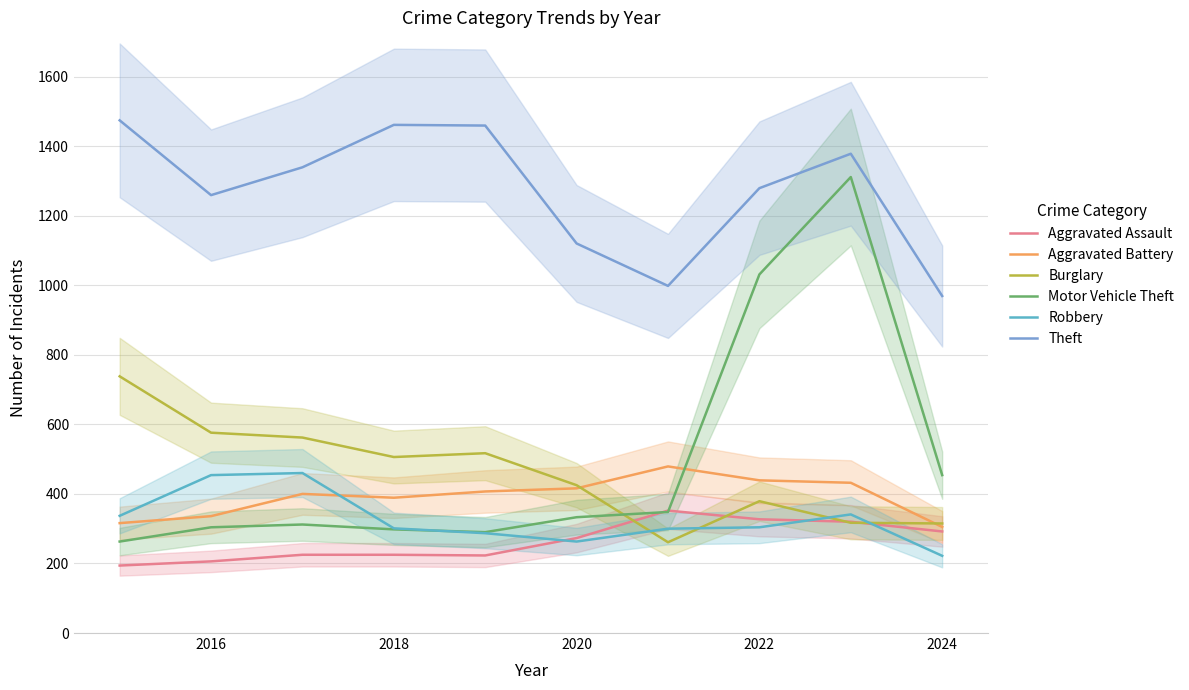

Reading left to right, transcribe all the data shown in this chart.

Aggravated Assault: 194	206	225	225	223	273	352	327	320	292
Aggravated Battery: 316	336	400	389	407	416	479	439	432	305
Burglary: 738	576	562	506	517	425	261	379	317	315
Motor Vehicle Theft: 263	304	312	298	290	333	348	1031	1311	454
Robbery: 337	454	460	301	287	263	300	304	341	222
Theft: 1474	1259	1339	1461	1459	1120	998	1279	1378	969